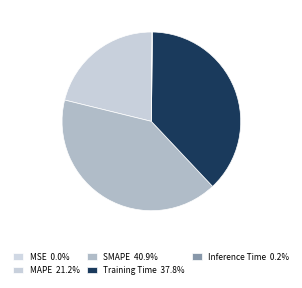

Is there a majority slice in this chart?

No